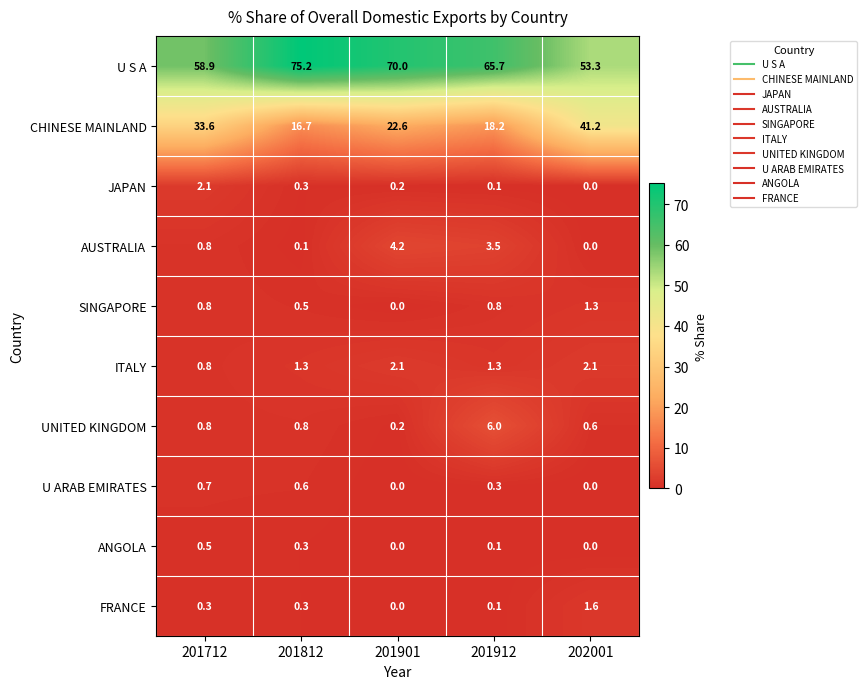

How many data points in CHINESE MAINLAND are above 22?

3